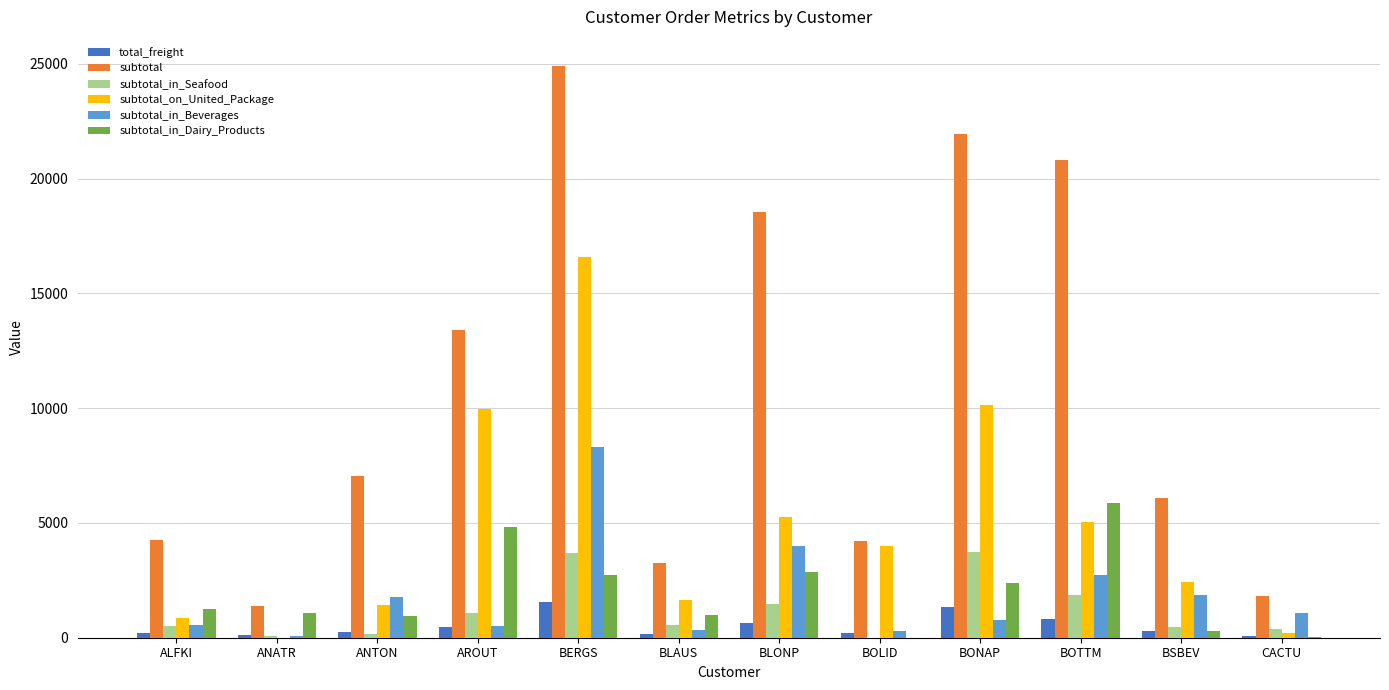

What is the difference between the subtotal_in_Beverages values at ANATR and BLAUS?

282.0